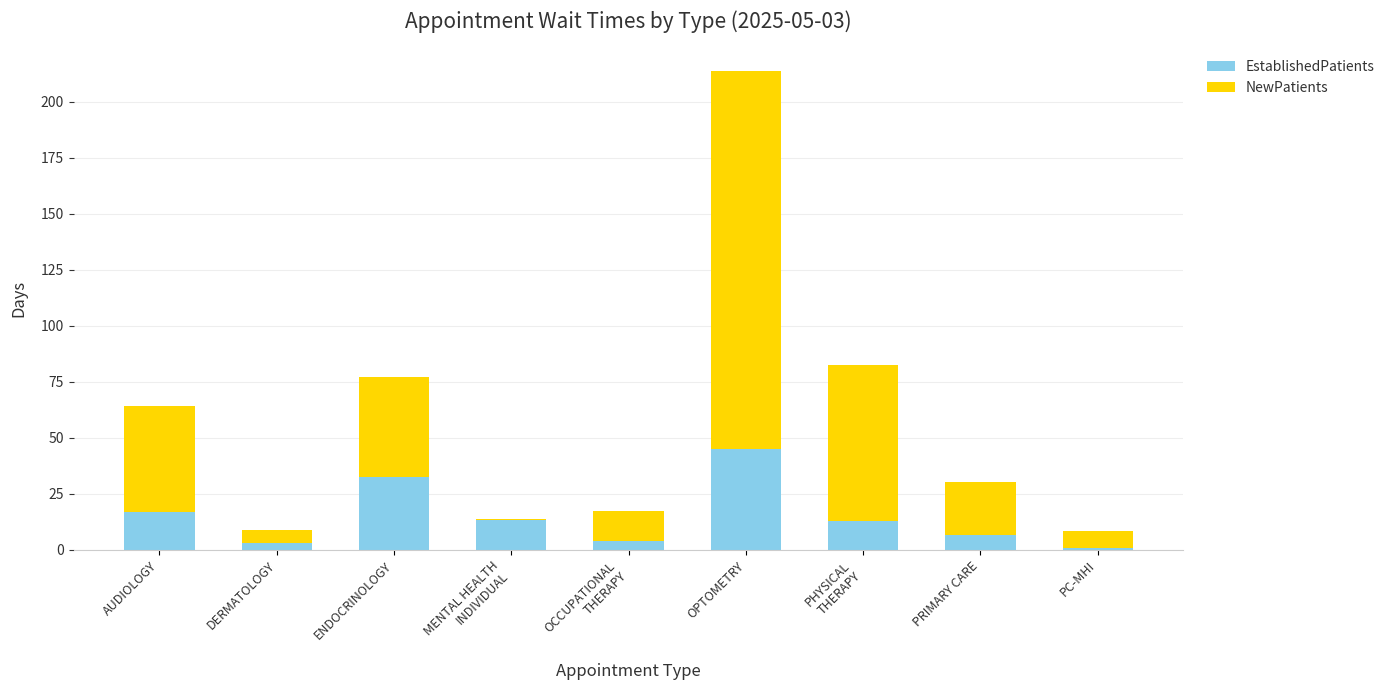

Are the bars horizontal?

No